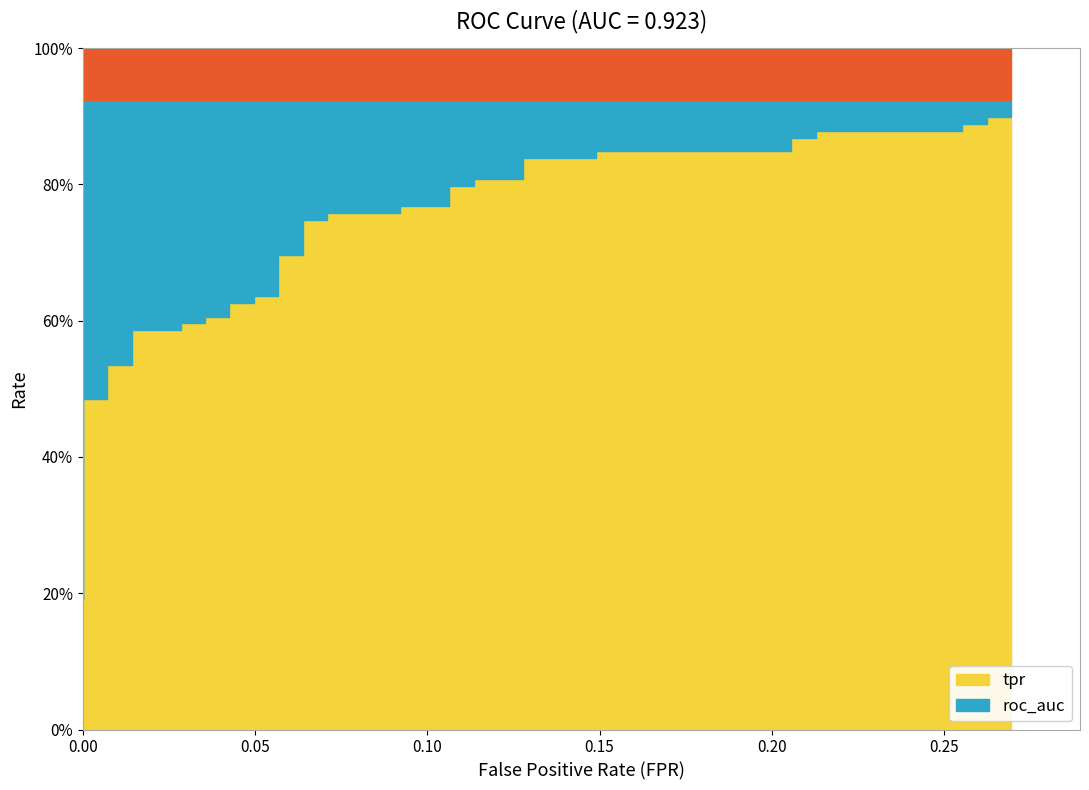

Reading left to right, transcribe all the data shown in this chart.

tpr: 0=0.2	1=0.3	2=0.5	3=0.5	4=0.5	5=0.5	6=0.6	7=0.6	8=0.6	9=0.6	10=0.6	11=0.6	12=0.6	13=0.6	14=0.6	15=0.6	16=0.7	17=0.7	18=0.7	19=0.7	20=0.8	21=0.8	22=0.8	23=0.8	24=0.8	25=0.8	26=0.8	27=0.8	28=0.8	29=0.8	30=0.8	31=0.8	32=0.9	33=0.9	34=0.9	35=0.9	36=0.9	37=0.9	38=0.9	39=0.9
roc_auc: 0=0.9	1=0.9	2=0.9	3=0.9	4=0.9	5=0.9	6=0.9	7=0.9	8=0.9	9=0.9	10=0.9	11=0.9	12=0.9	13=0.9	14=0.9	15=0.9	16=0.9	17=0.9	18=0.9	19=0.9	20=0.9	21=0.9	22=0.9	23=0.9	24=0.9	25=0.9	26=0.9	27=0.9	28=0.9	29=0.9	30=0.9	31=0.9	32=0.9	33=0.9	34=0.9	35=0.9	36=0.9	37=0.9	38=0.9	39=0.9